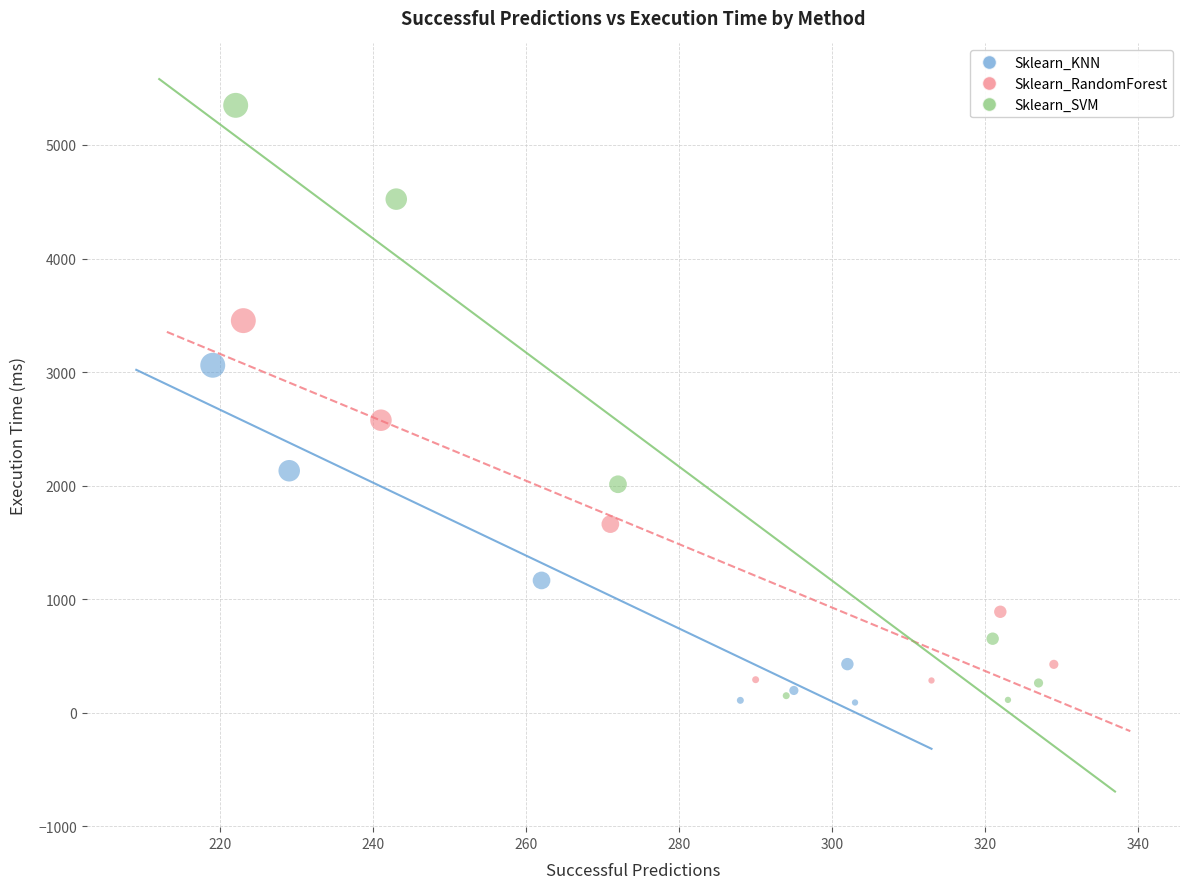

Which series has the widest spread of Y values?

Sklearn_SVM